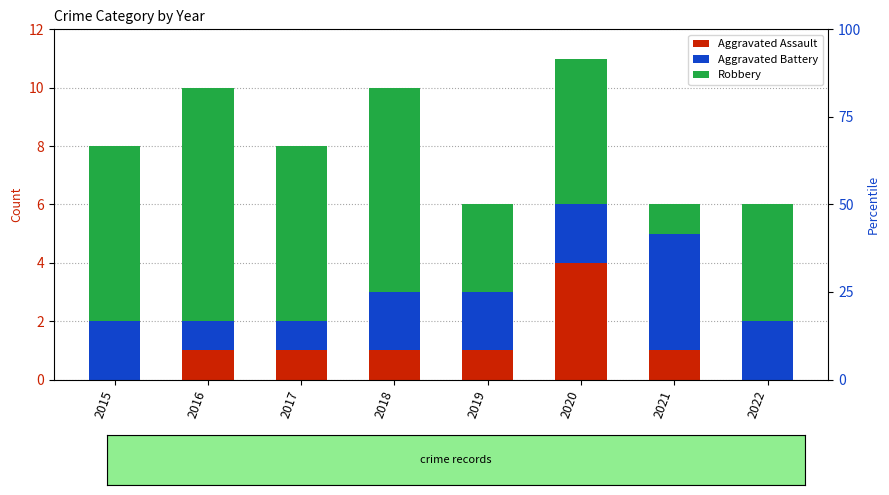

Reading right to left, what are all the values shown in this chart?

Aggravated Assault: 2022=0	2021=1	2020=4	2019=1	2018=1	2017=1	2016=1	2015=0
Aggravated Battery: 2022=2	2021=4	2020=2	2019=2	2018=2	2017=1	2016=1	2015=2
Robbery: 2022=4	2021=1	2020=5	2019=3	2018=7	2017=6	2016=8	2015=6